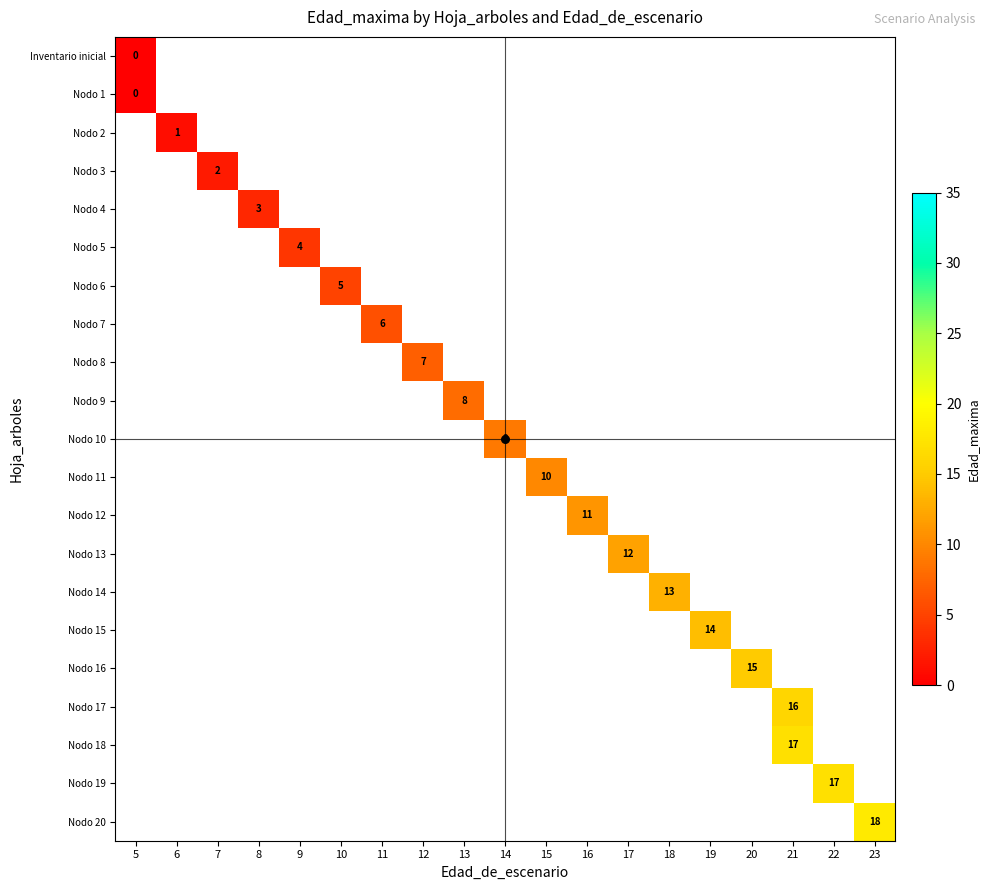

Count the number of categories in the chart.

19